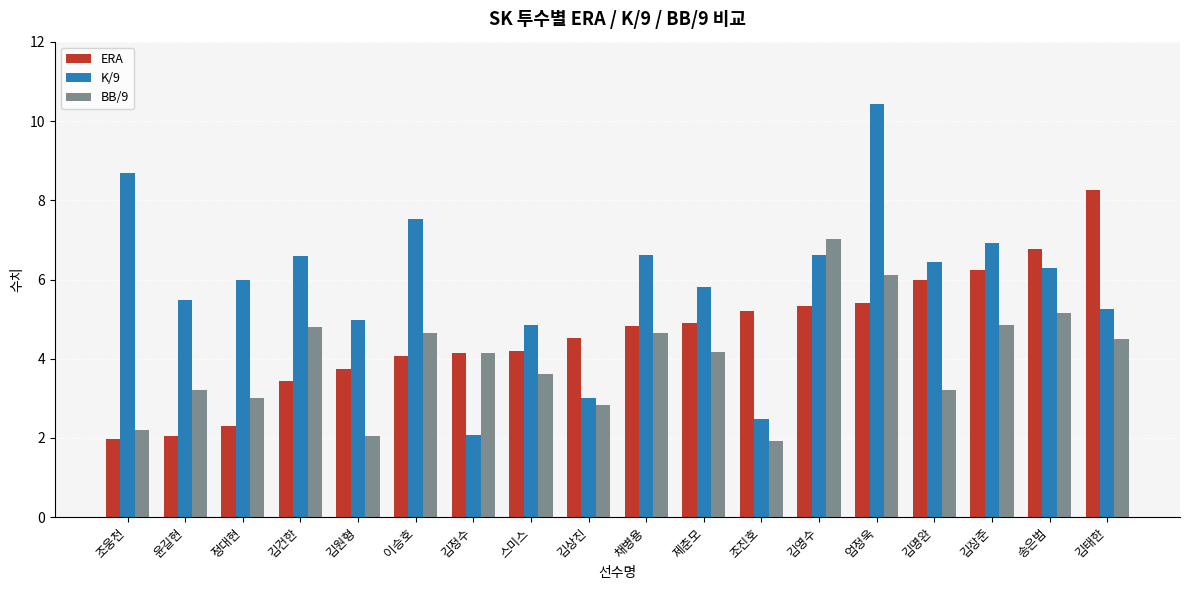

At which label does K/9 first exceed 6?

조웅천